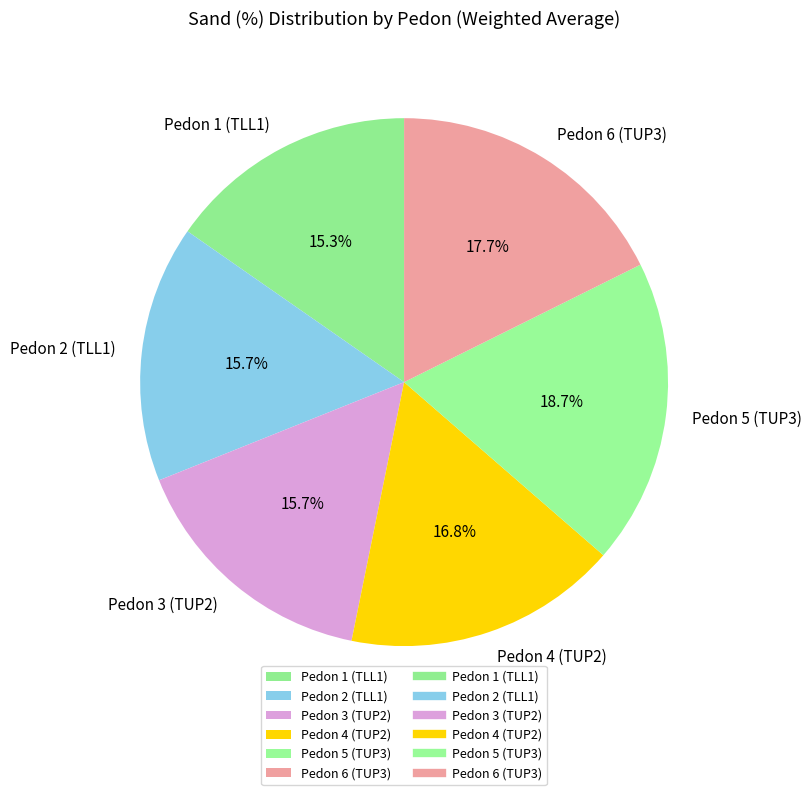

What is the ratio of the value at Pedon 2 (TLL1) to the value at Pedon 1 (TLL1)?

1.0